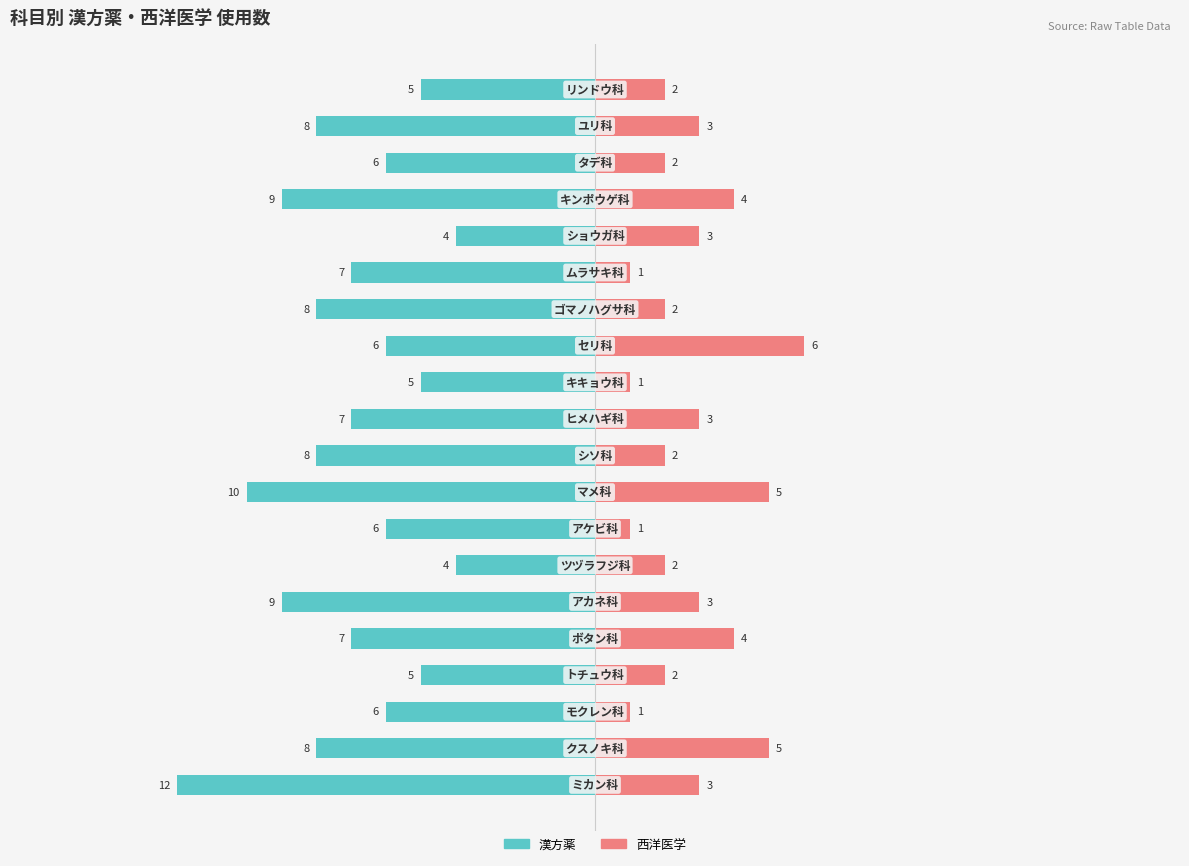

Which series has the largest range (max minus min)?

漢方薬